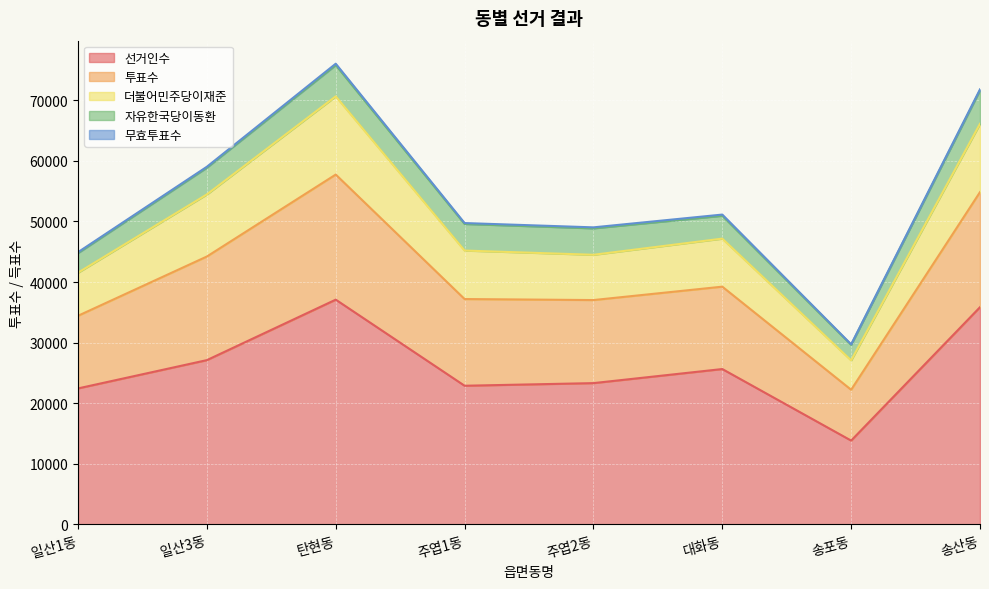

At which category does 선거인수 reach its first local valley?

주엽1동